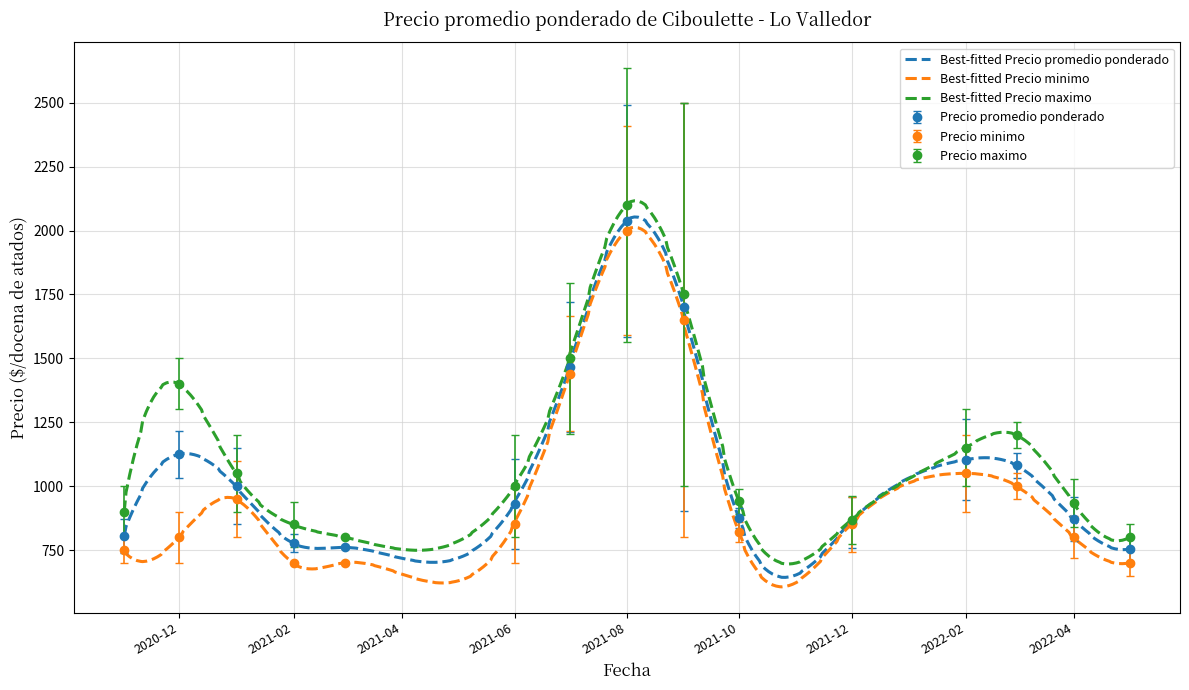

What is the lowest value of the Best-fitted Precio promedio ponderado series?

643.0